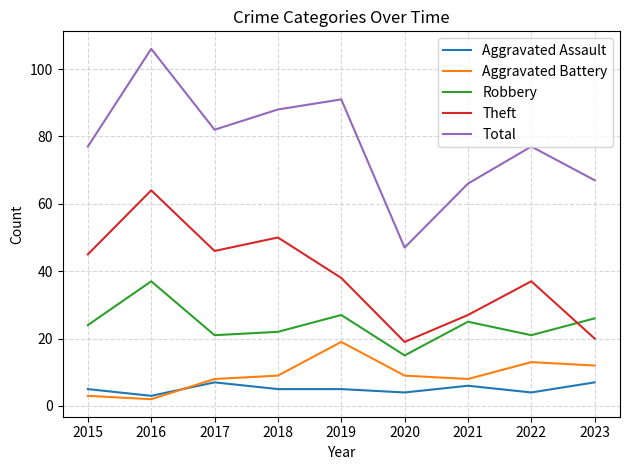

What is the sum of all Total values?

701